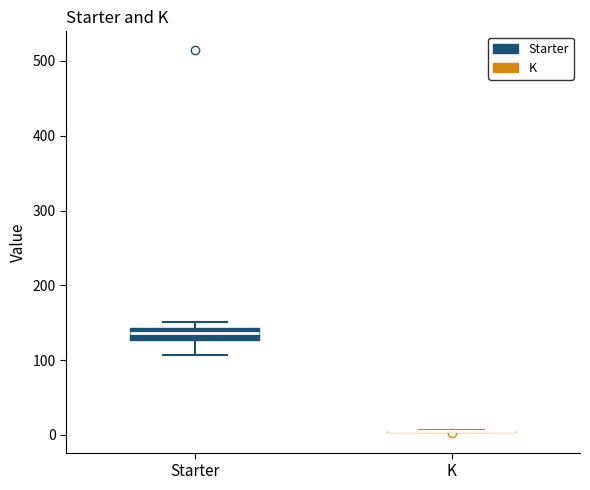

Reading left to right, transcribe this box plot: for each box, give where its median line is, the range the box spans, and where its two whiskers end, as read against the y-axis. The values are not printed on the chart, so give them approximately, as read against the axis.

Starter: median 140 (inside the box), box 130 to 140, whiskers 110 to 150
K: box collapsed to a line at 10, whiskers 0 to 10